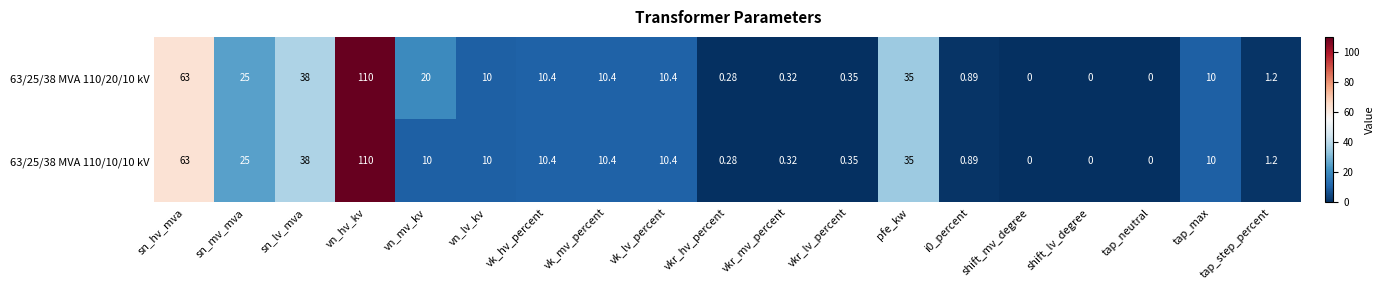

At which label does 63/25/38 MVA 110/10/10 kV first exceed 10?

sn_hv_mva